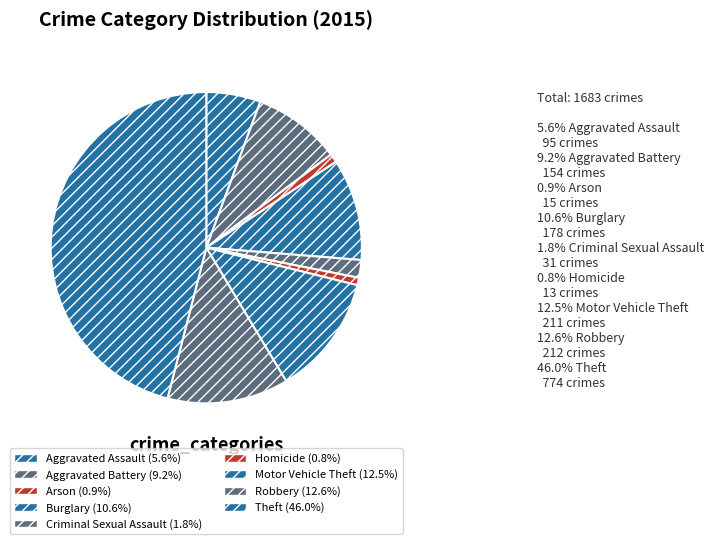

Which has a higher value, Motor Vehicle Theft or Robbery?

Robbery